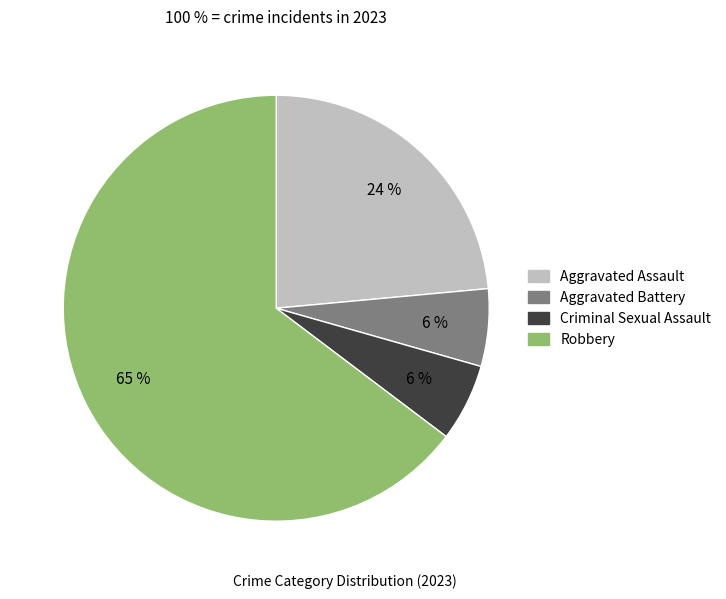

Is the sum of Robbery and Criminal Sexual Assault greater than half?

Yes